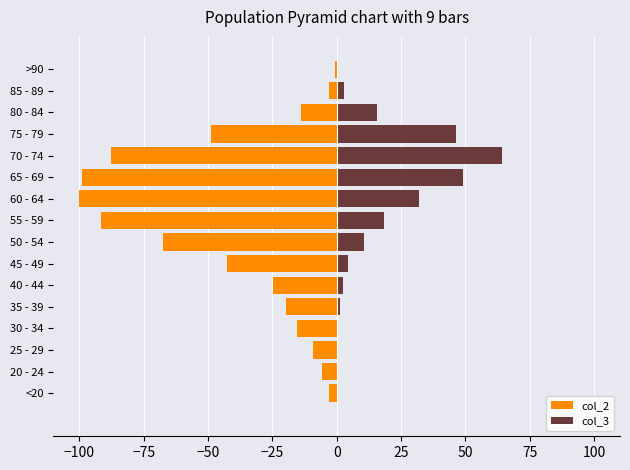

Does the chart contain any negative values?

Yes